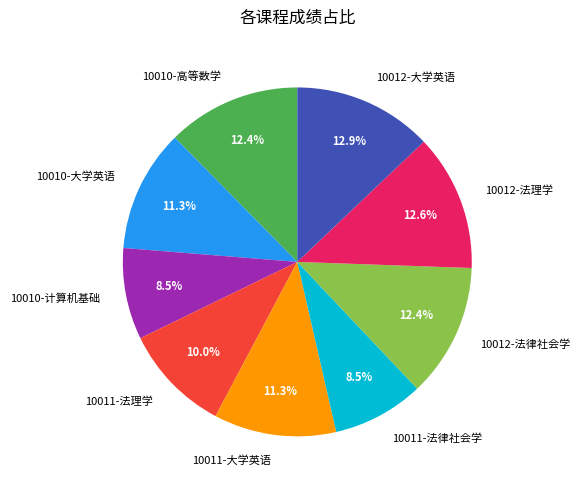

What percentage is the 10010-大学英语 slice, to the nearest percent?

11%